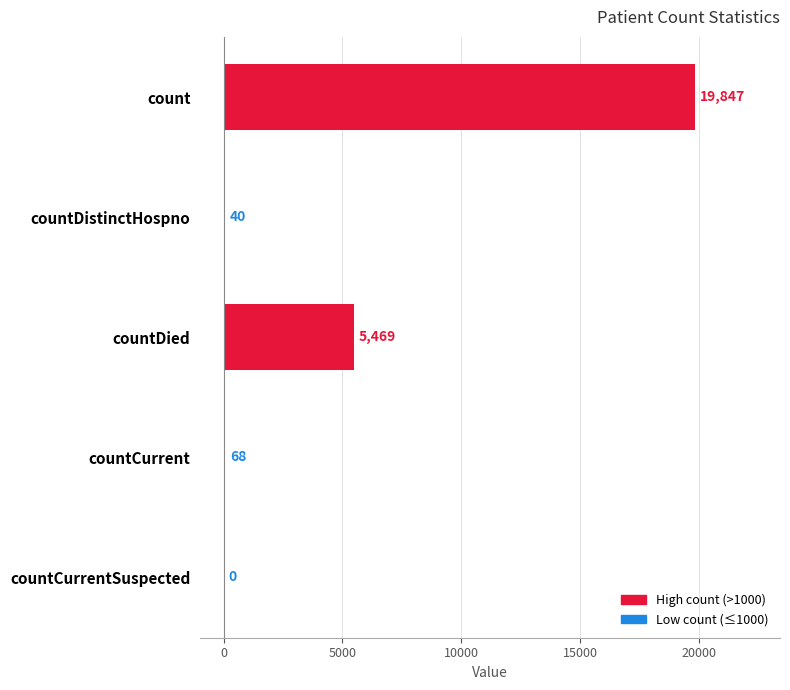

How many values are above zero?

4